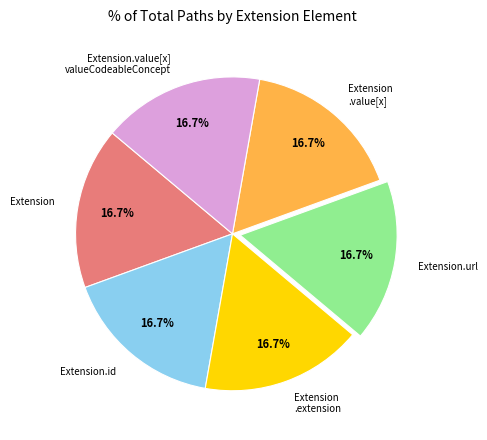

Approximately how many times larger is the value at Extension.url compared to Extension .extension?

1.0